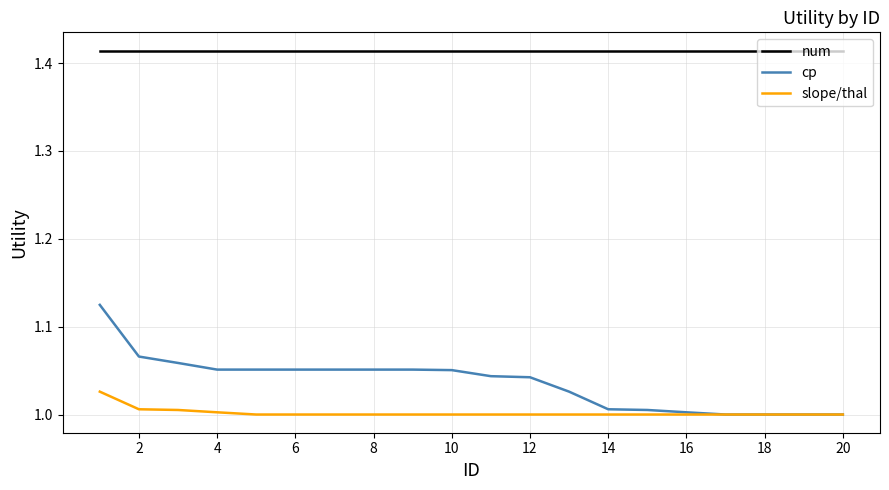

List the series in order of their peak value, lowest first.

slope/thal, cp, num